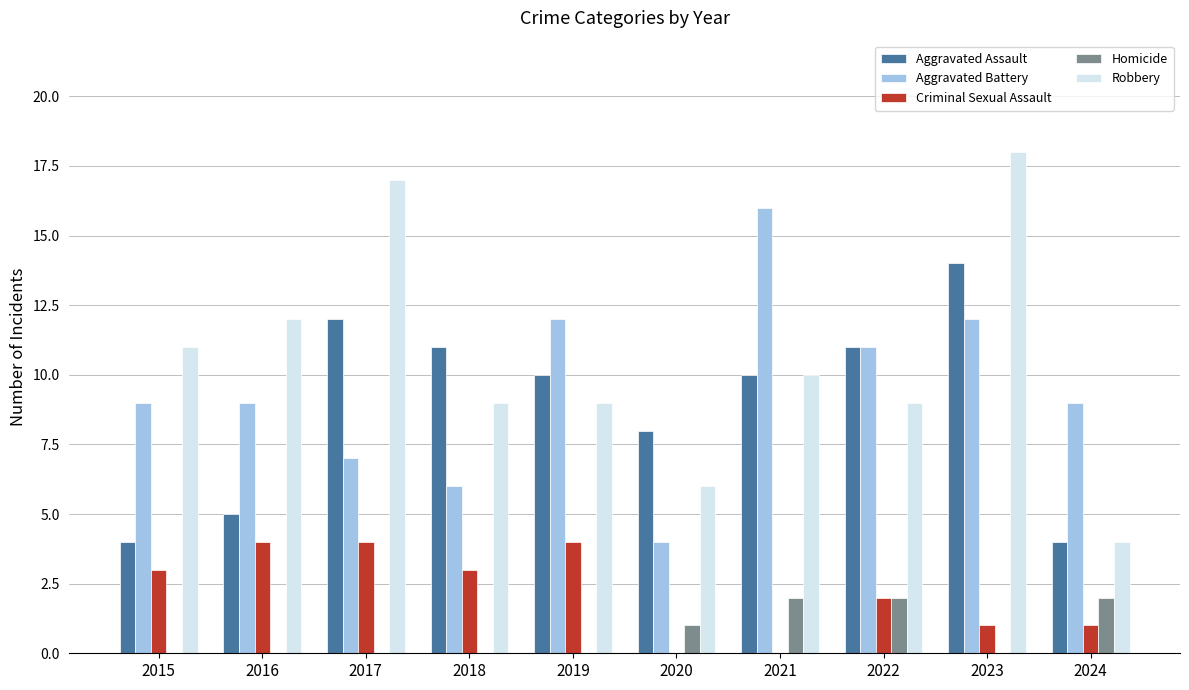

Which label corresponds to the largest value in the chart?

2023